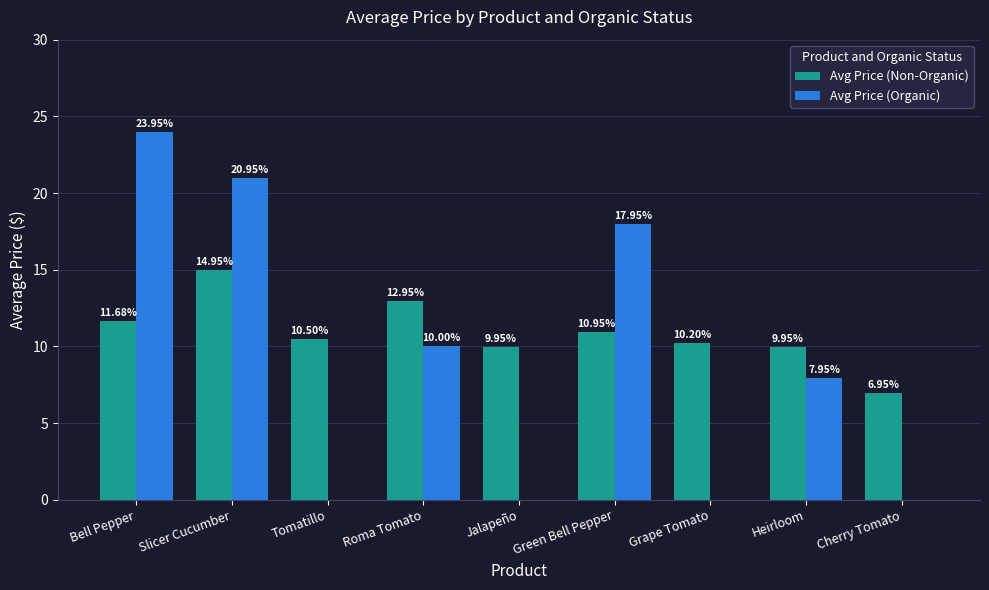

What is the sum of all Avg Price (Organic) values?

80.8